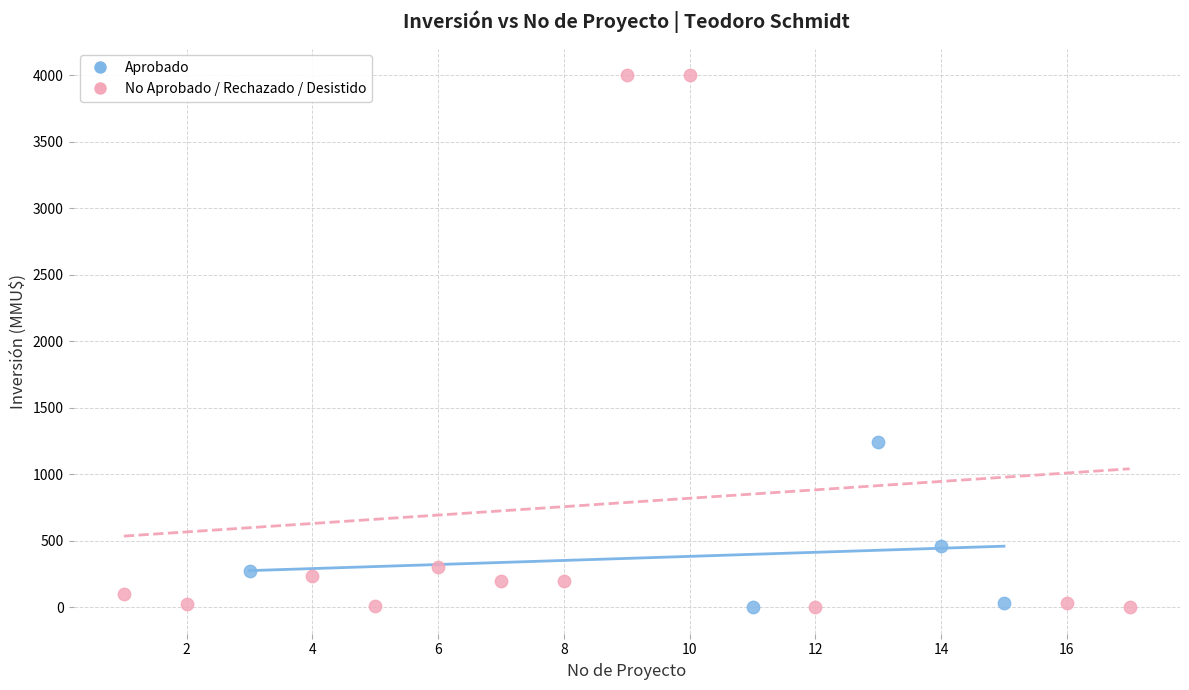

What are all the series names shown in the legend?

Aprobado, No Aprobado / Rechazado / Desistido